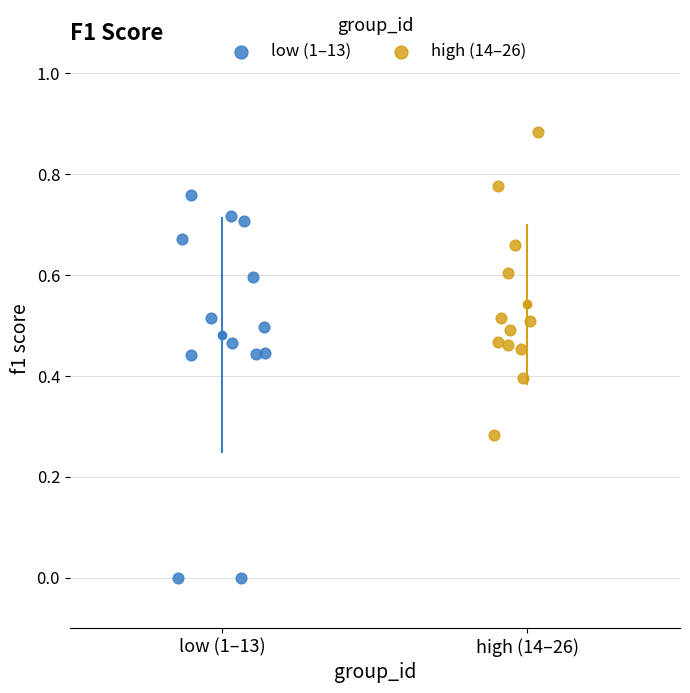

Which series reaches the minimum Y coordinate?

low (1–13)